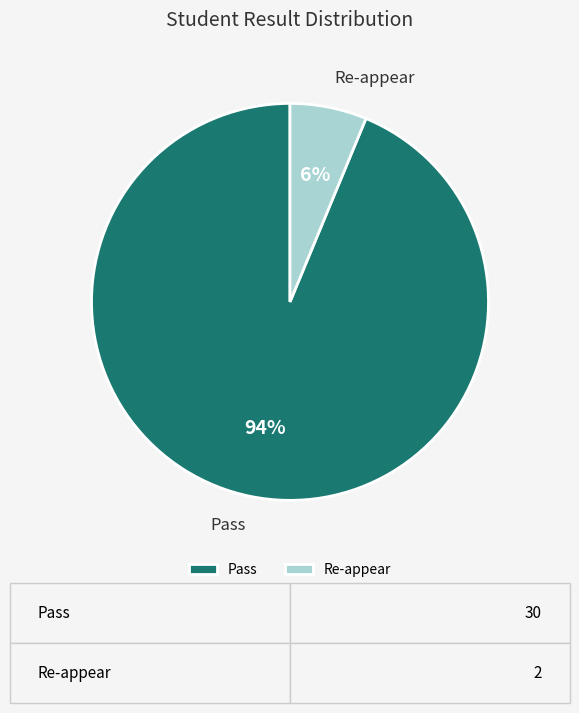

To the nearest percent, what is the combined percentage of Re-appear and Pass?

100%